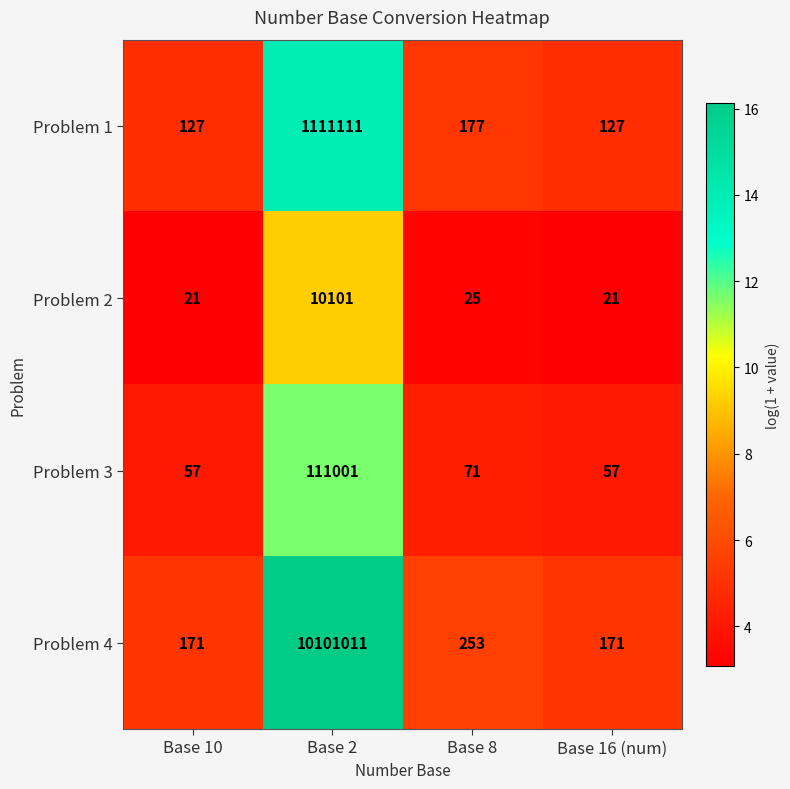

Where does the Problem 4 series first go above 253?

Base 2